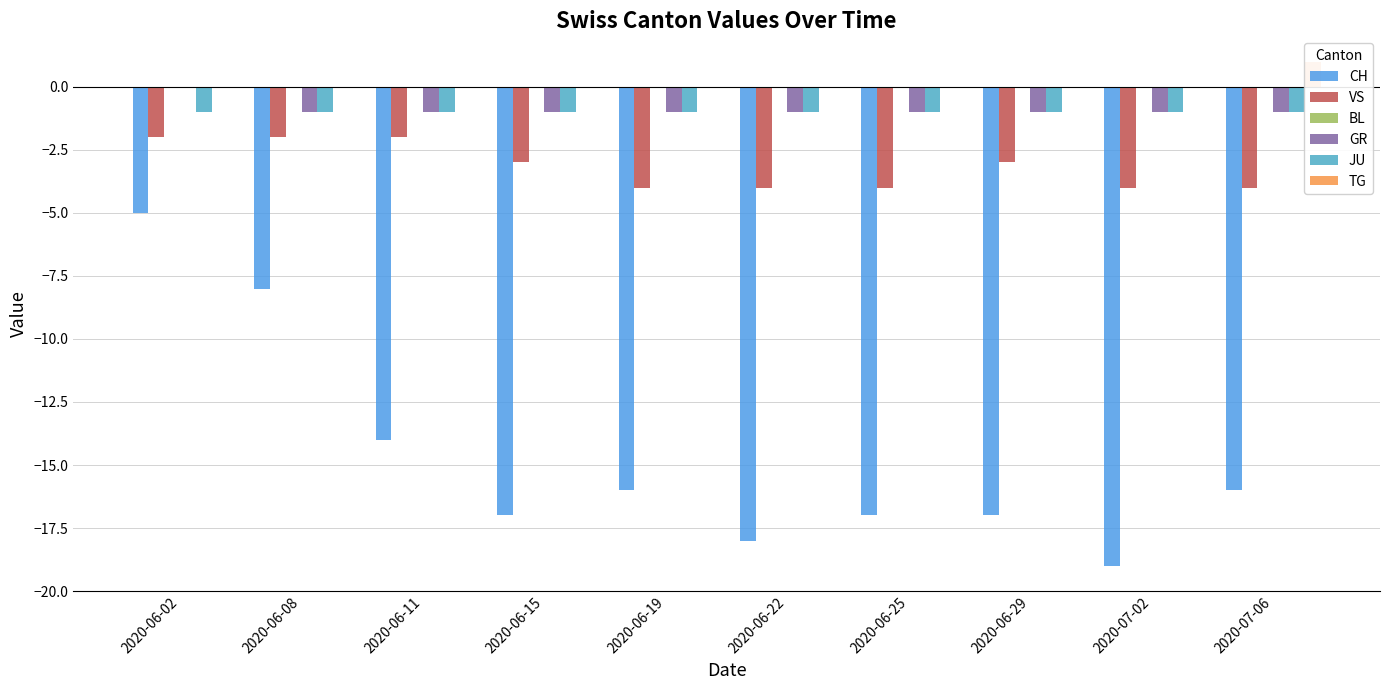

How many groups of bars are there?

10